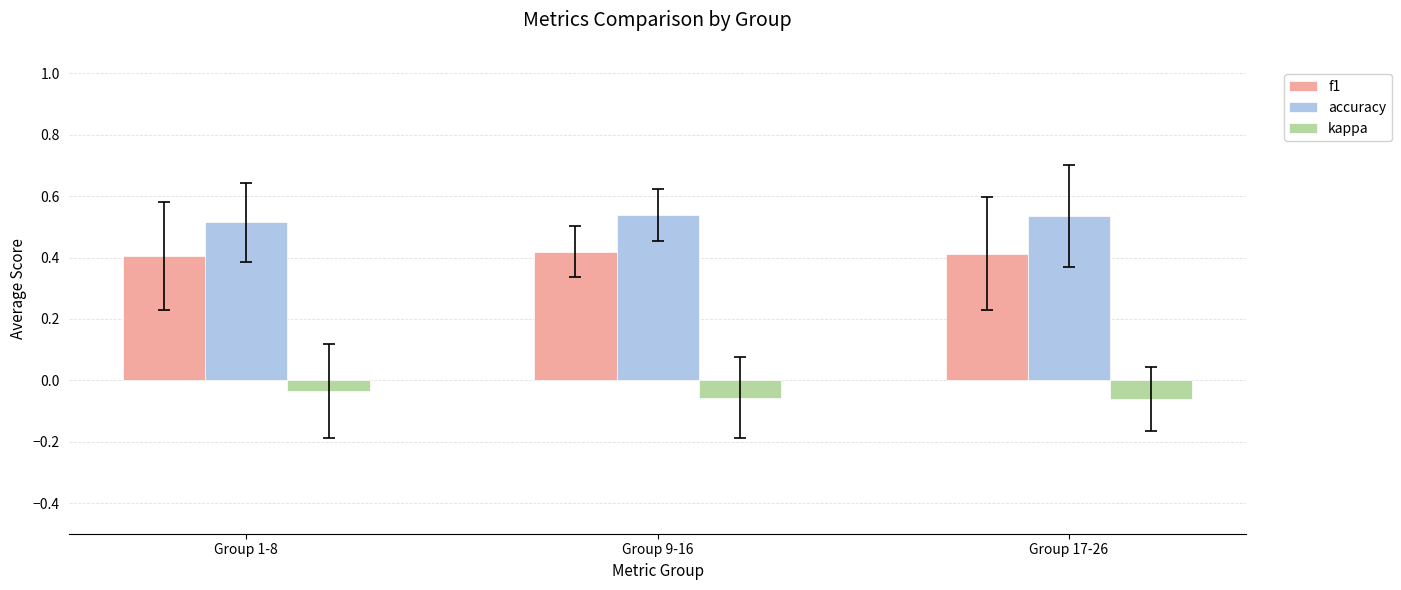

What is the total value across all series at Group 17-26?

0.9